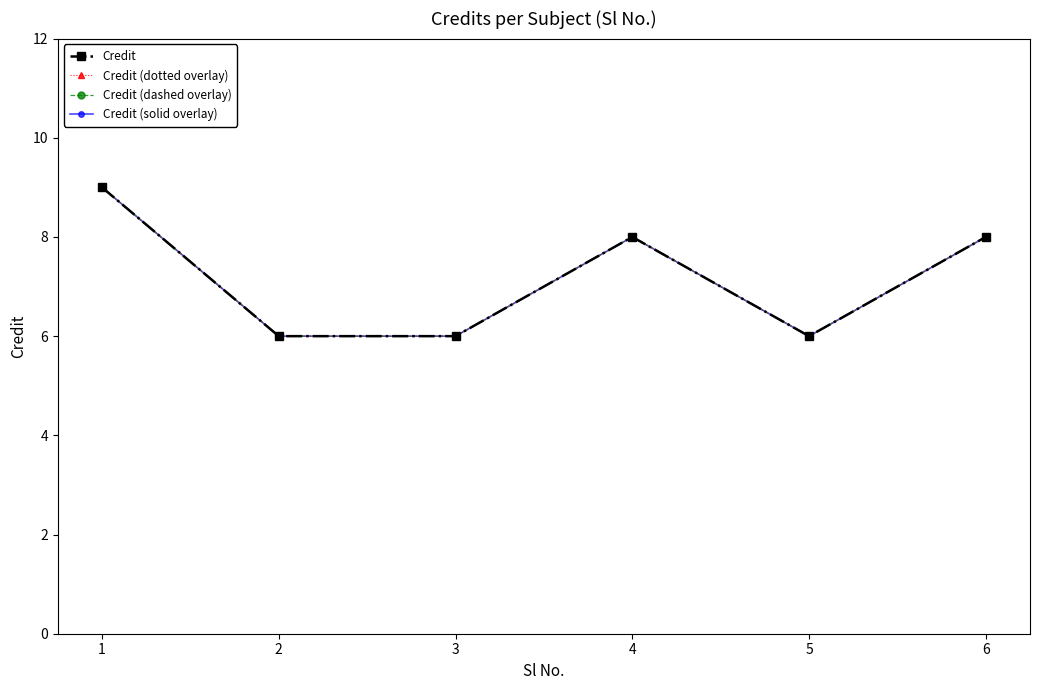

How many lines are shown in the chart?

4